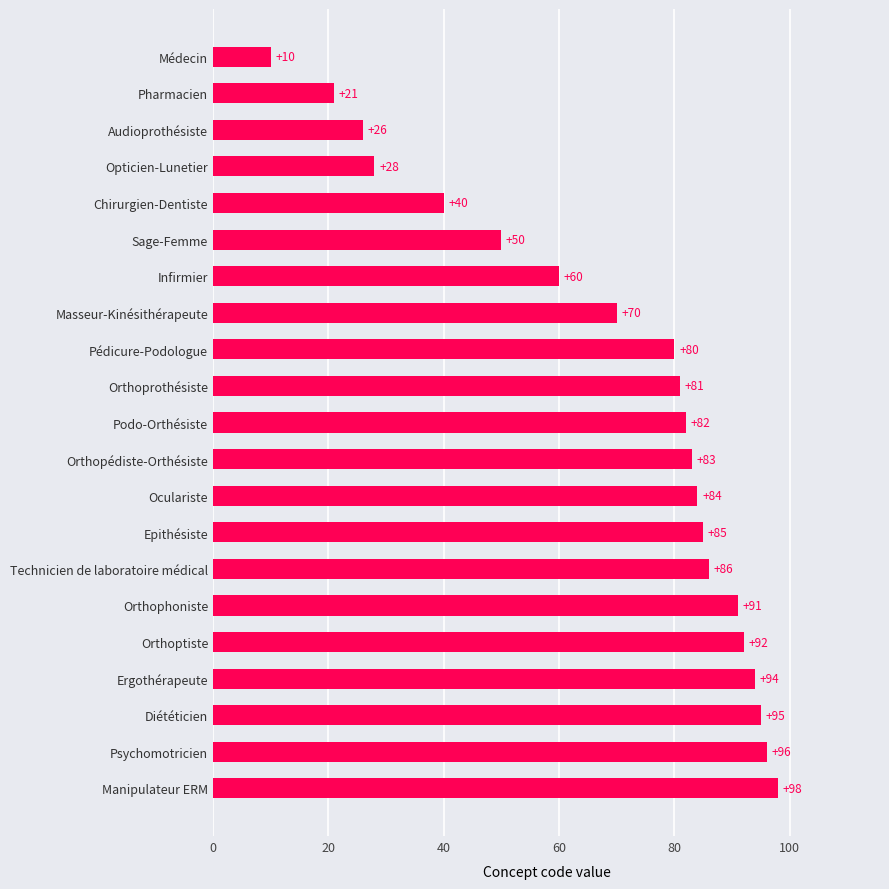

Reading bottom to top, what are all the values shown in this chart?

Manipulateur ERM=98	Psychomotricien=96	Diététicien=95	Ergothérapeute=94	Orthoptiste=92	Orthophoniste=91	Technicien de laboratoire médical=86	Epithésiste=85	Oculariste=84	Orthopédiste-Orthésiste=83	Podo-Orthésiste=82	Orthoprothésiste=81	Pédicure-Podologue=80	Masseur-Kinésithérapeute=70	Infirmier=60	Sage-Femme=50	Chirurgien-Dentiste=40	Opticien-Lunetier=28	Audioprothésiste=26	Pharmacien=21	Médecin=10